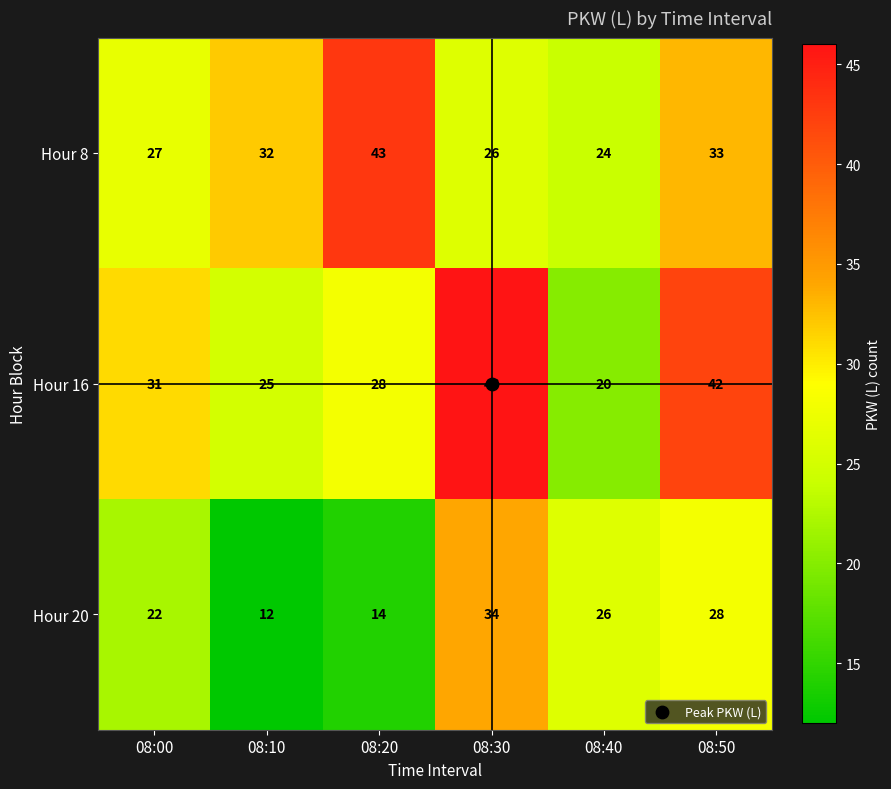

What is the average value of the Hour 8 series?

31